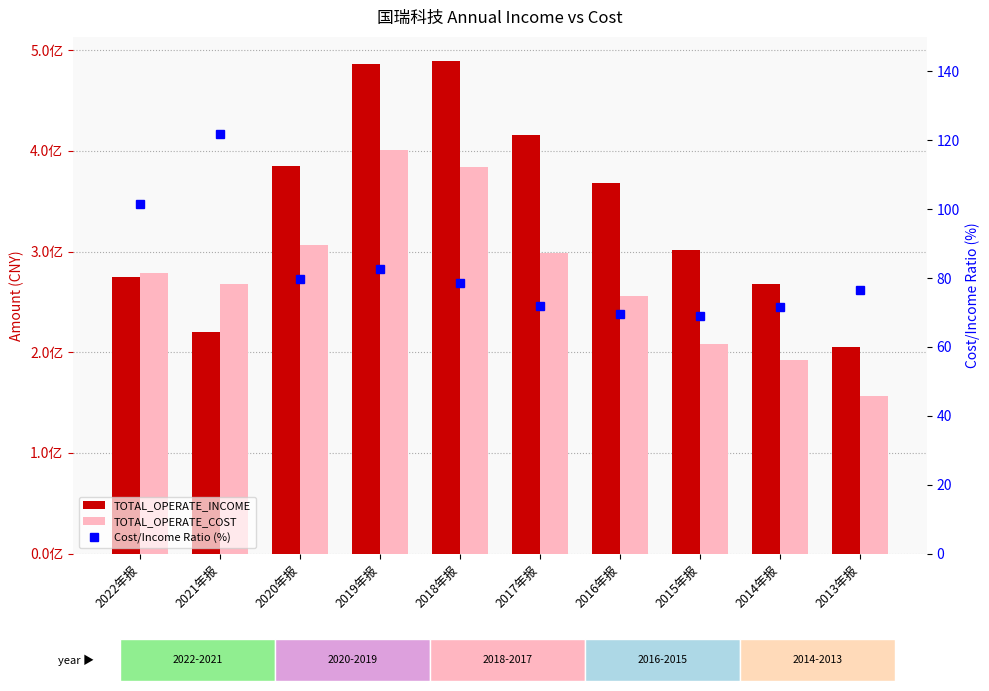

What position from the right is 2019年报?

7